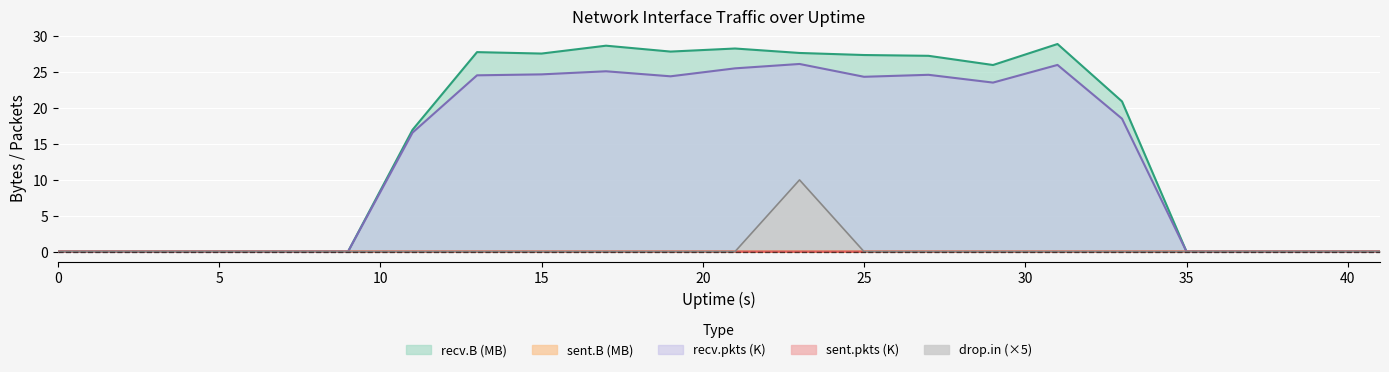

True or false: sent.B and sent.pkts intersect in this chart.

False